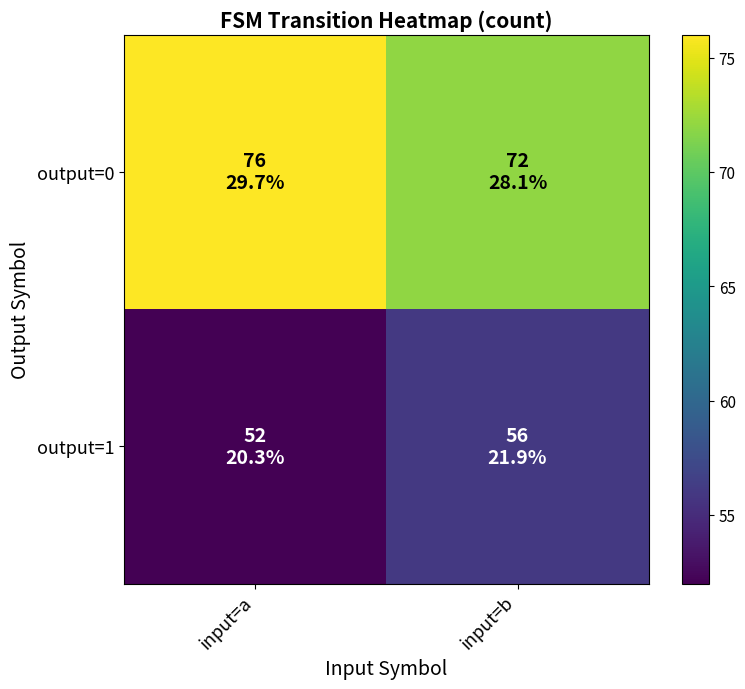

How many series are shown in this chart?

2